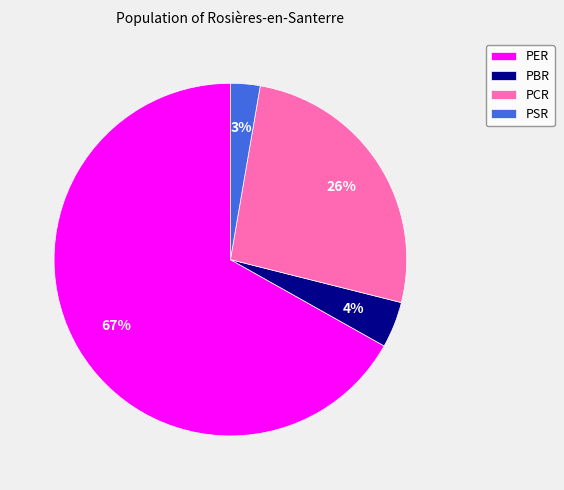

Does PER account for over 50% of the chart?

Yes